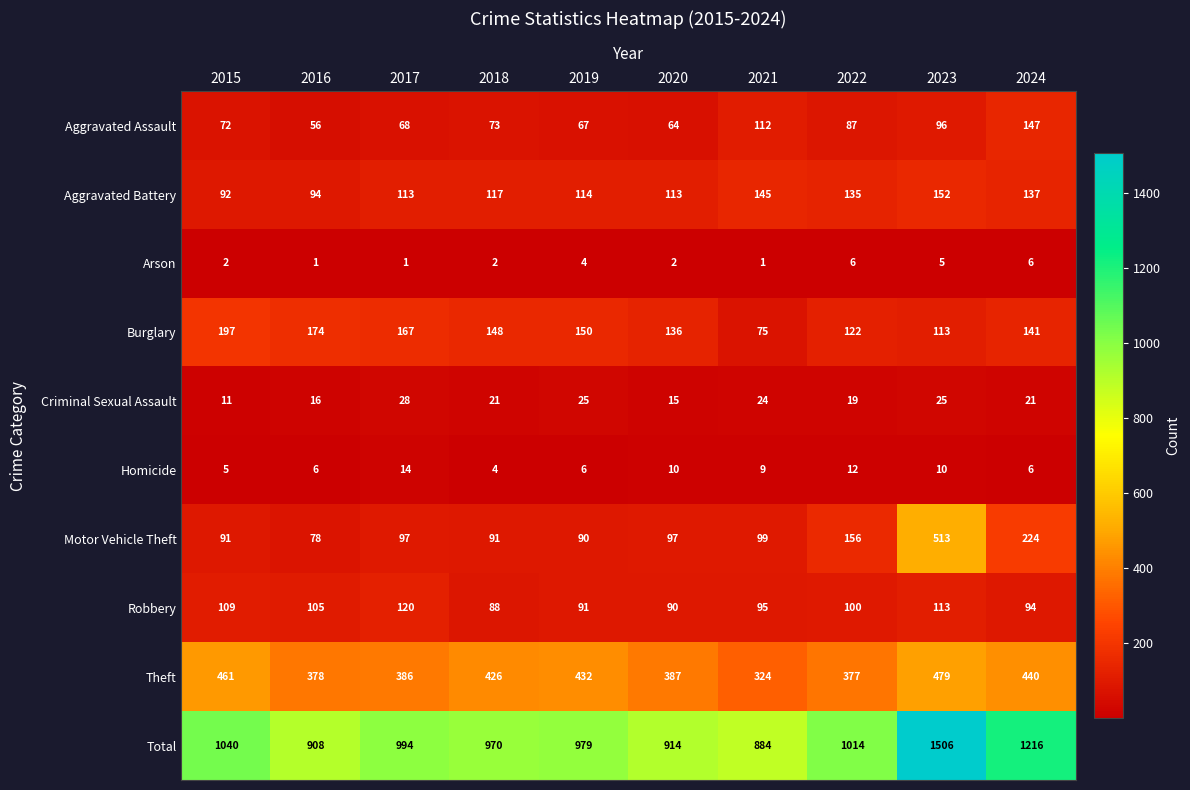

What is the spread (max minus min) of values at 2019?

975